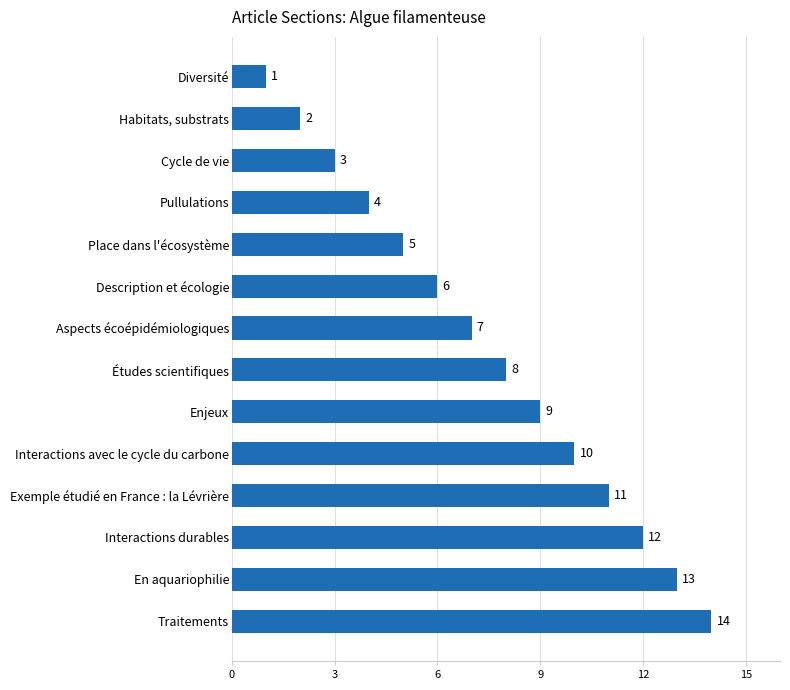

Which category has the lowest value across all series?

Diversité